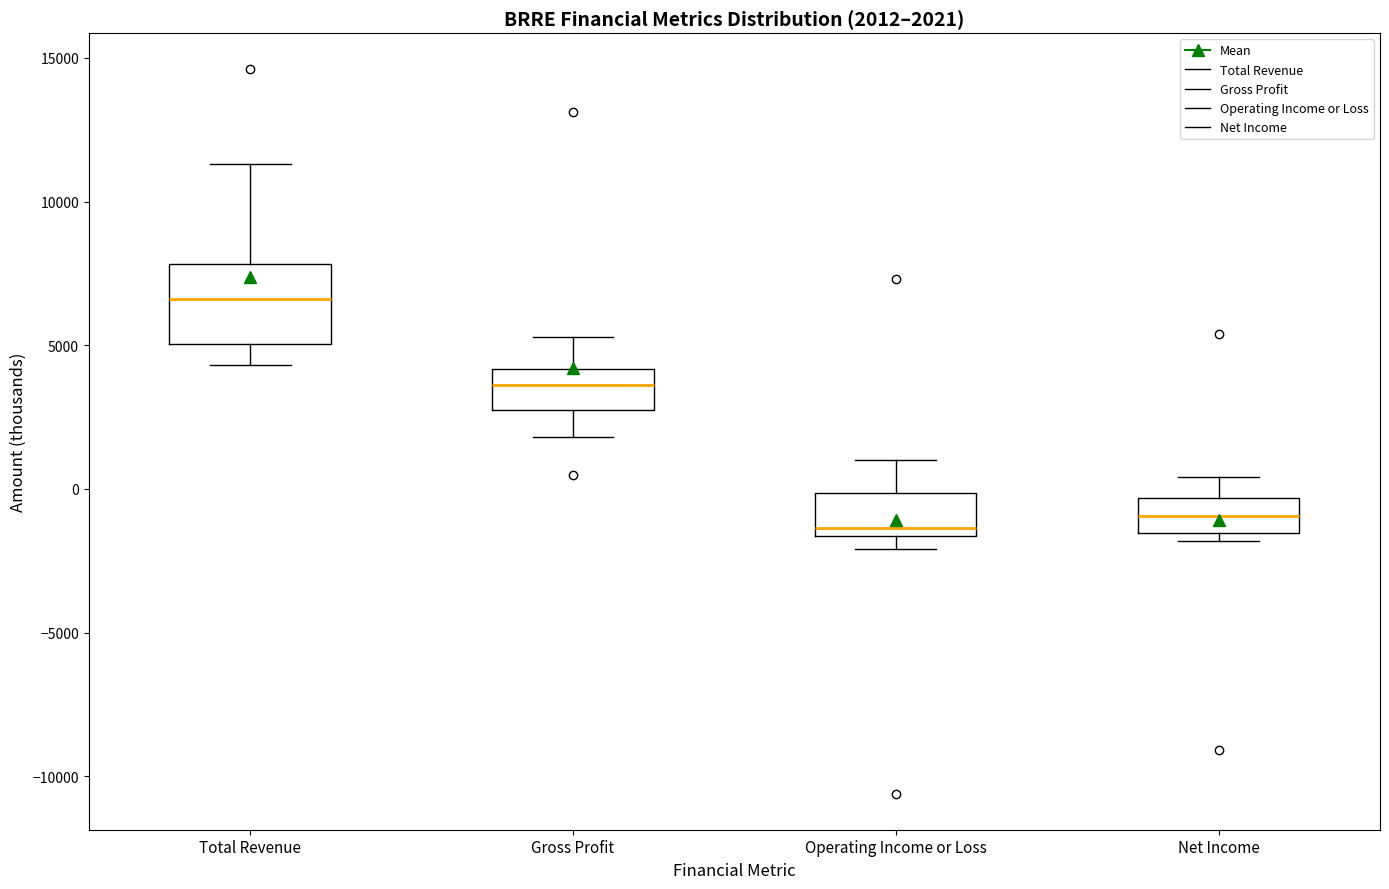

Comparing the boxes themselves (not the whiskers), which one is the tallest?

Total Revenue